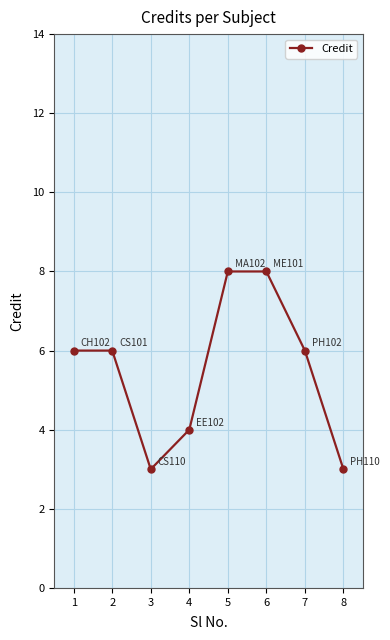

Reading right to left, transcribe all the data shown in this chart.

3	6	8	8	4	3	6	6